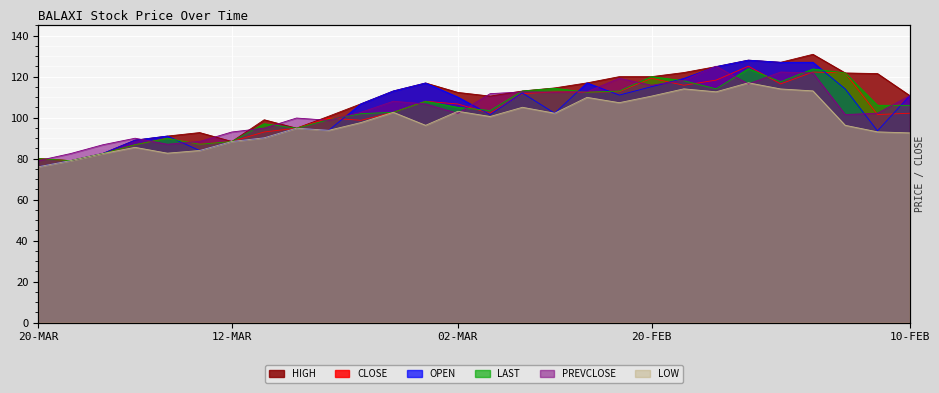

Is it true that OPEN equals 187.2 at 17-FEB?

False